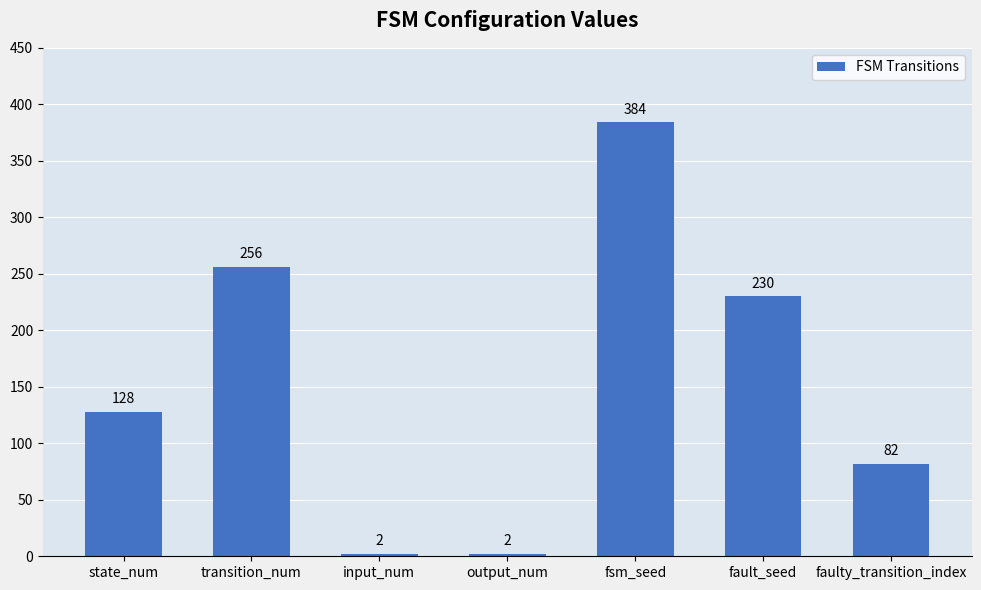

What is the sum of the values at input_num and fault_seed?

232